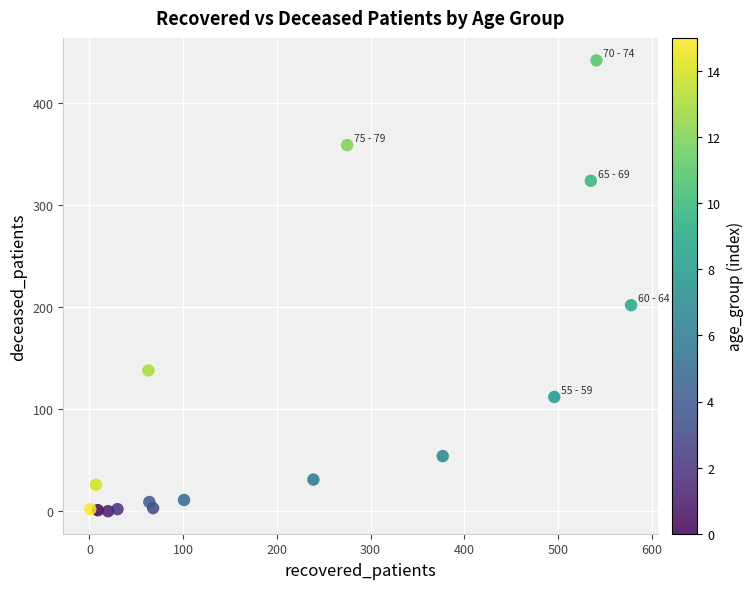

What is the range of X values (max minus min)?

577